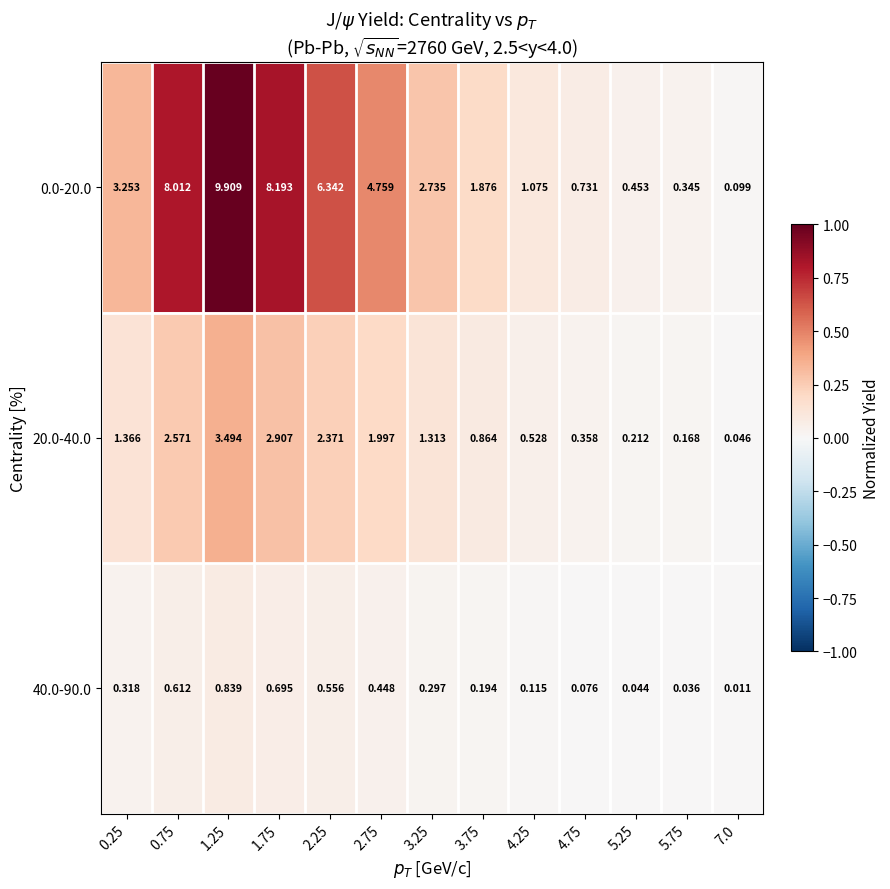

Is the value of 20.0-40.0 at 4.75 greater than the value of 0.0-20.0 at 5.75?

Yes